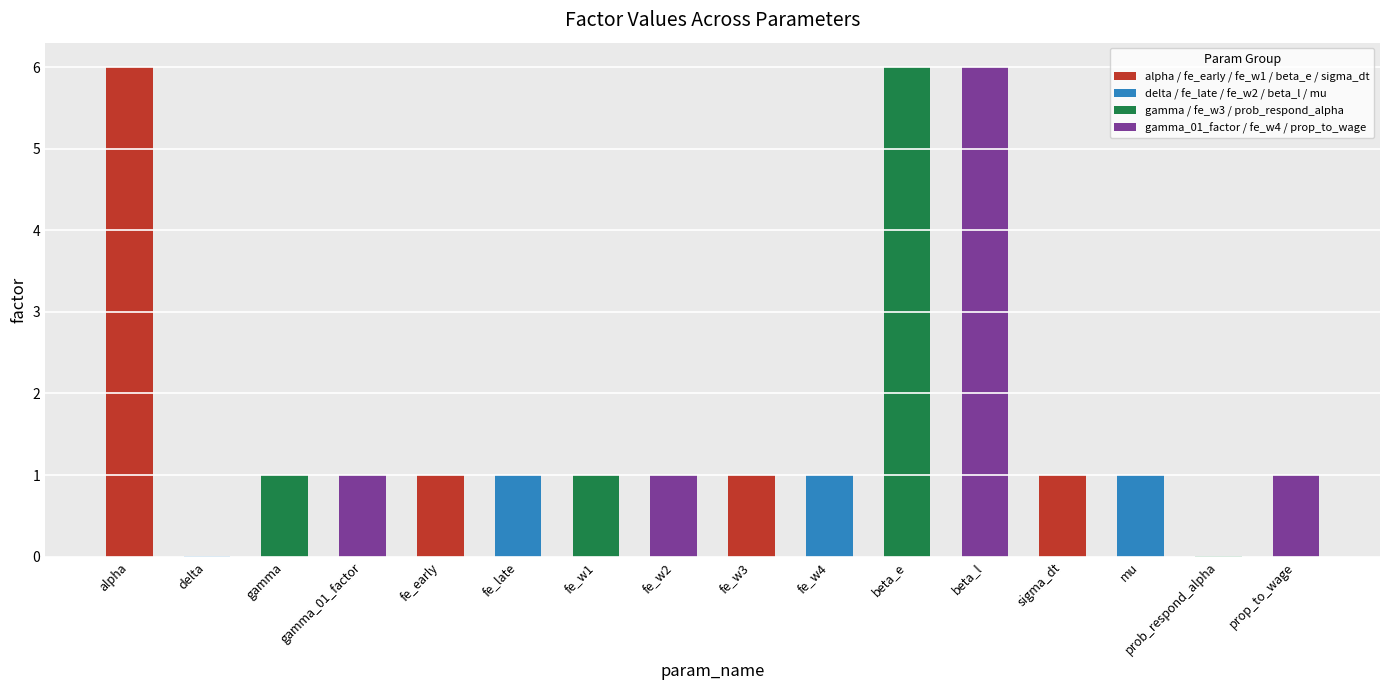

What is the ratio of the value at beta_l to the value at fe_late?

6.0